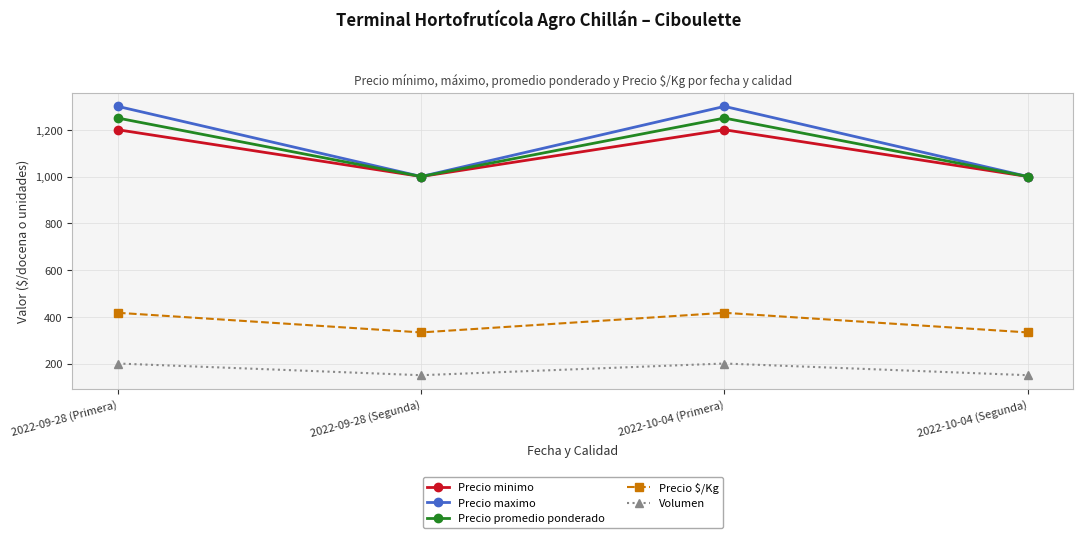

What is the spread (max minus min) of values at 2022-10-04 (Primera)?

1100